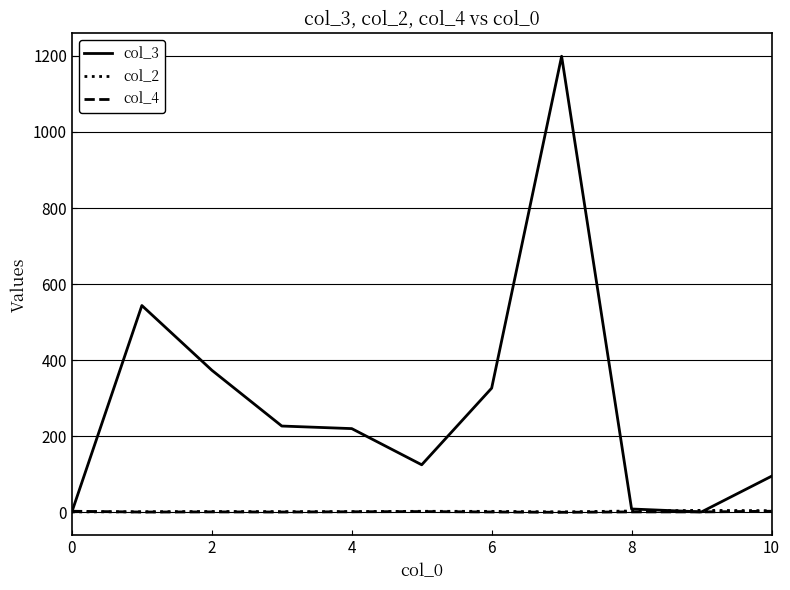

What is the maximum value shown in the chart?

1199.0